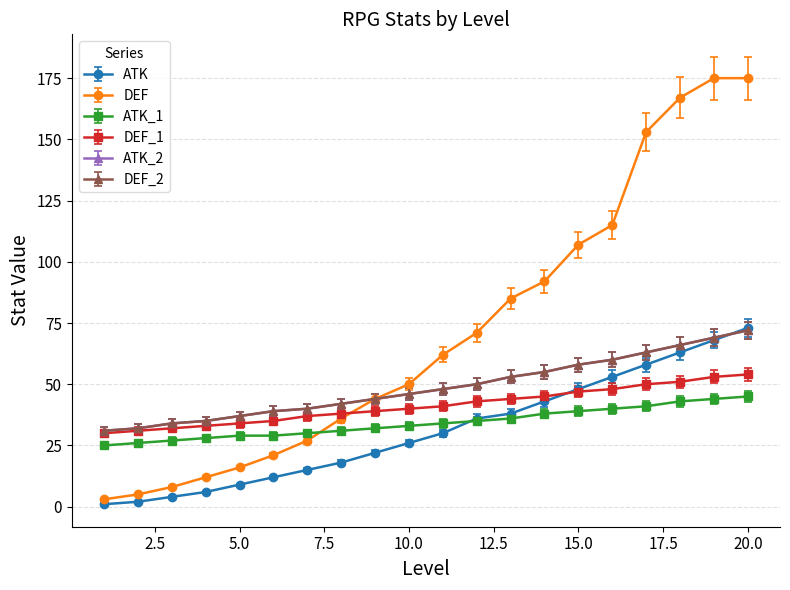

What is the value of the ATK_2 point at the 6th from the left?

37.0